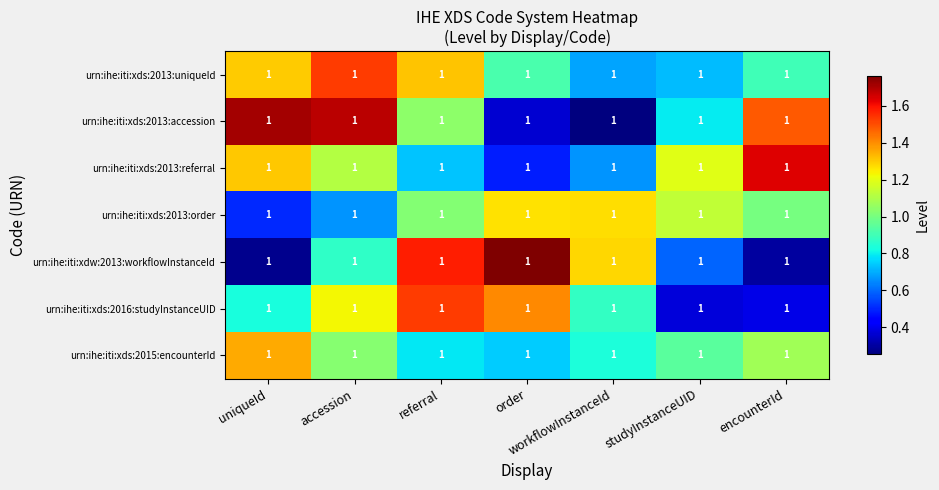

What is the average value of the urn:ihe:iti:xdw:2013:workflowInstanceId series?

1.0